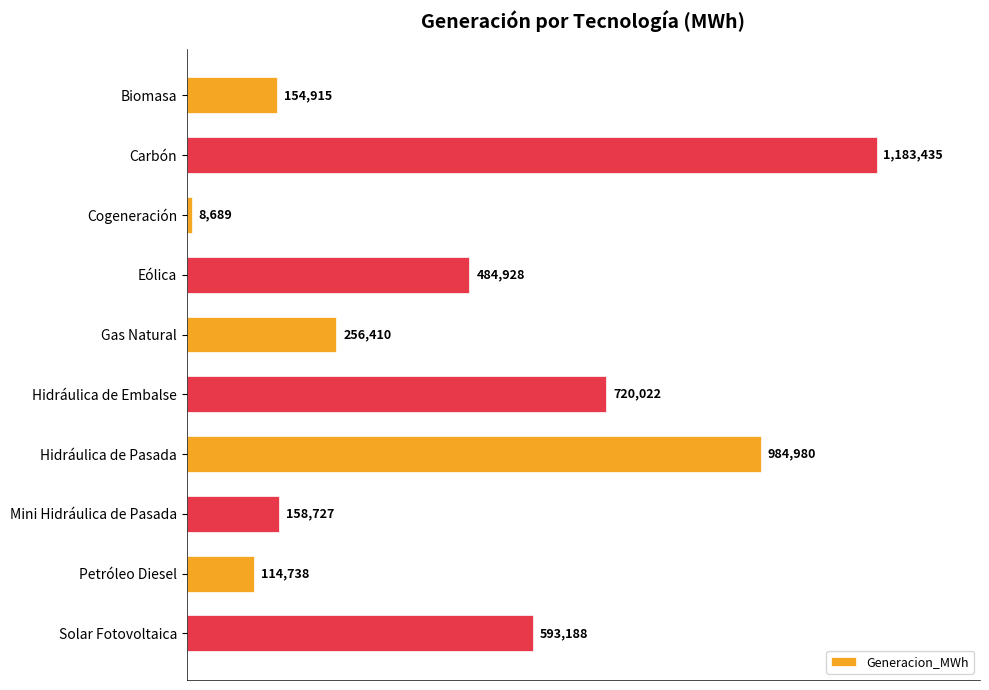

Where is the data nearest to the value 596061?

Solar Fotovoltaica